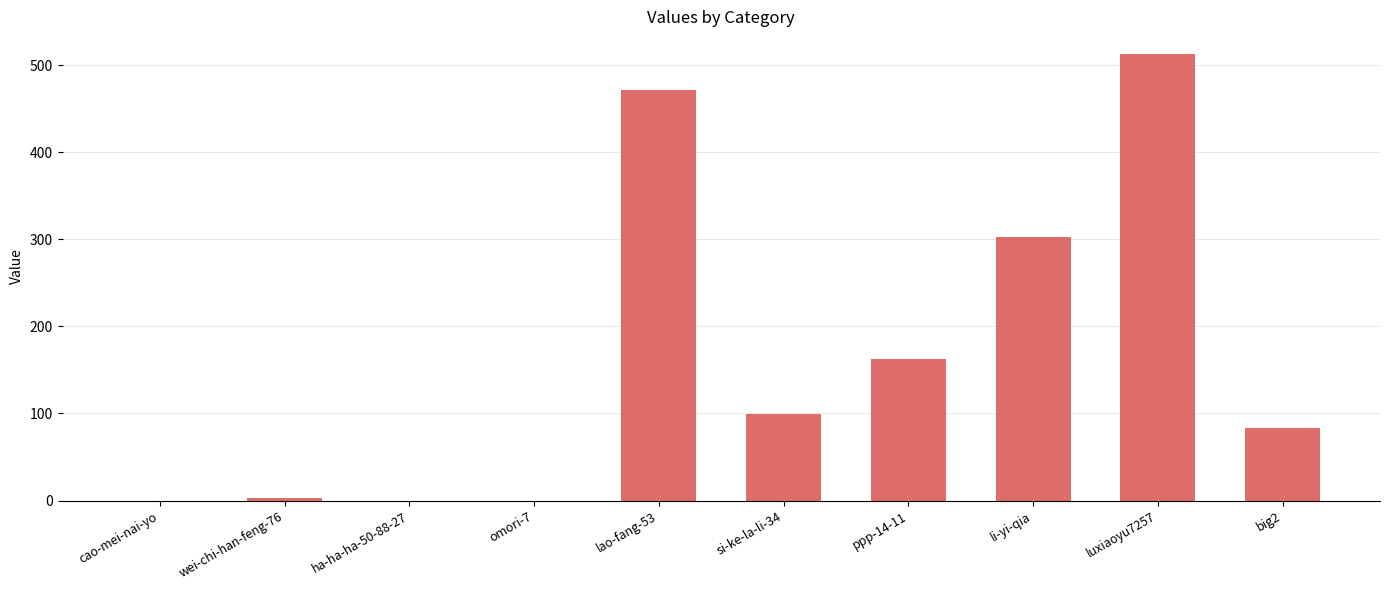

Are the bars horizontal?

No